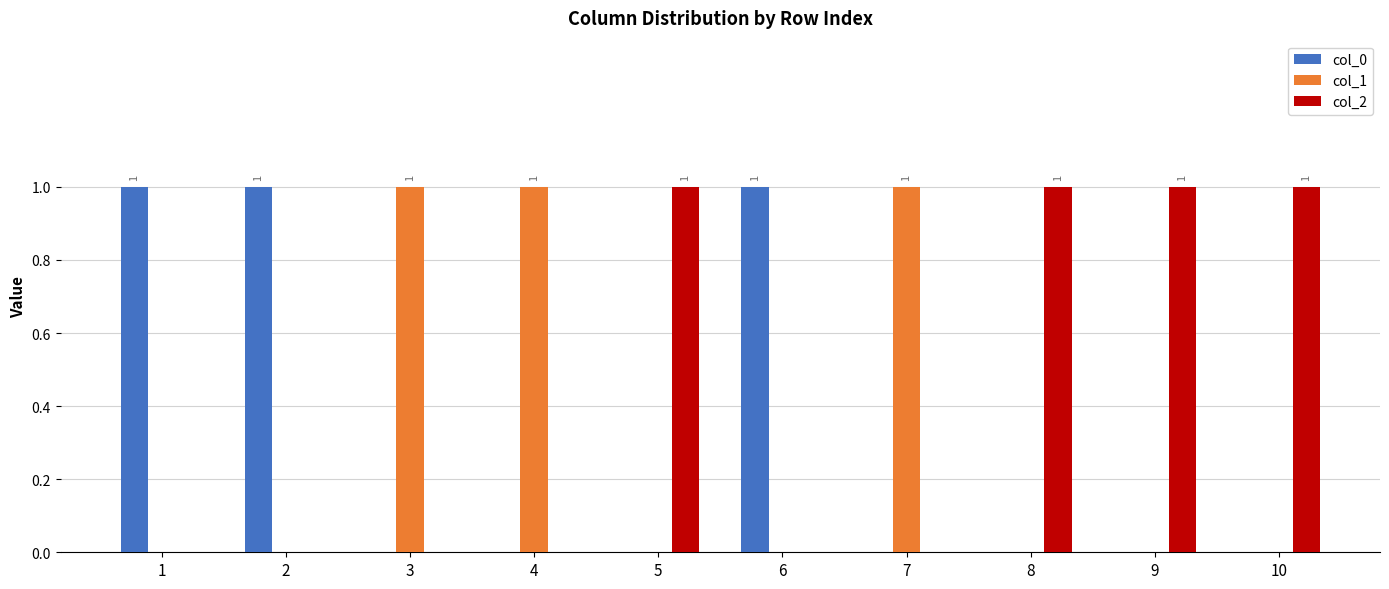

Reading left to right, extract all data points from this chart.

col_0: 1	1	0	0	0	1	0	0	0	0
col_1: 0	0	1	1	0	0	1	0	0	0
col_2: 0	0	0	0	1	0	0	1	1	1